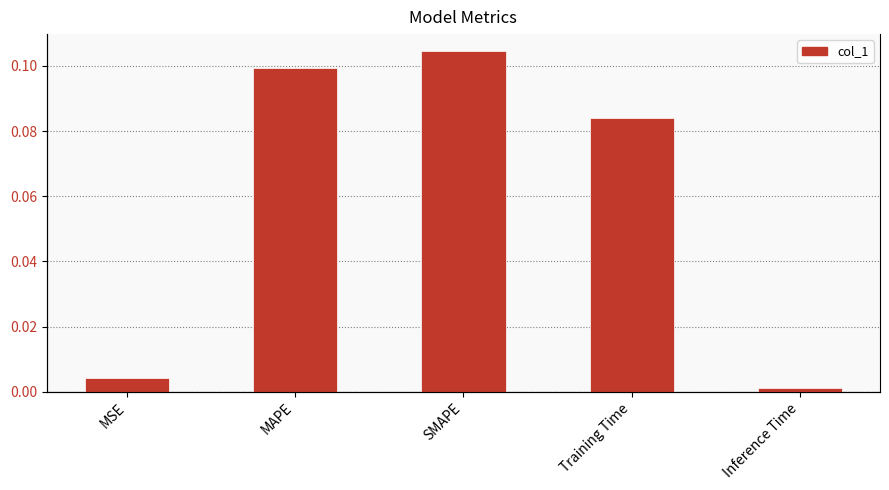

Reading left to right, what are all the values shown in this chart?

MSE=0.0	MAPE=0.1	SMAPE=0.1	Training Time=0.1	Inference Time=0.0